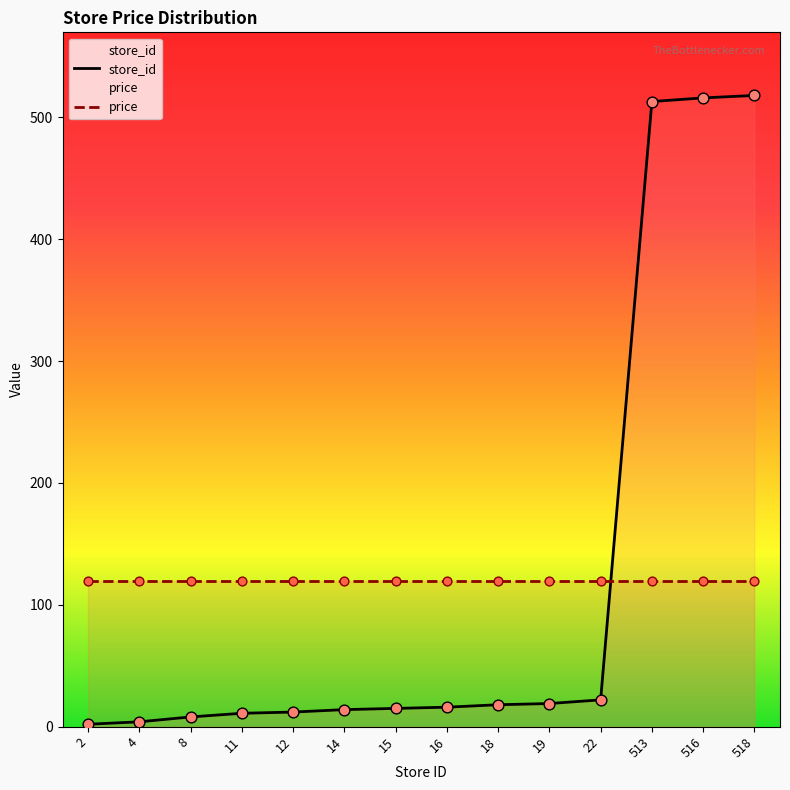

At which category is the sum across all series the highest?

518